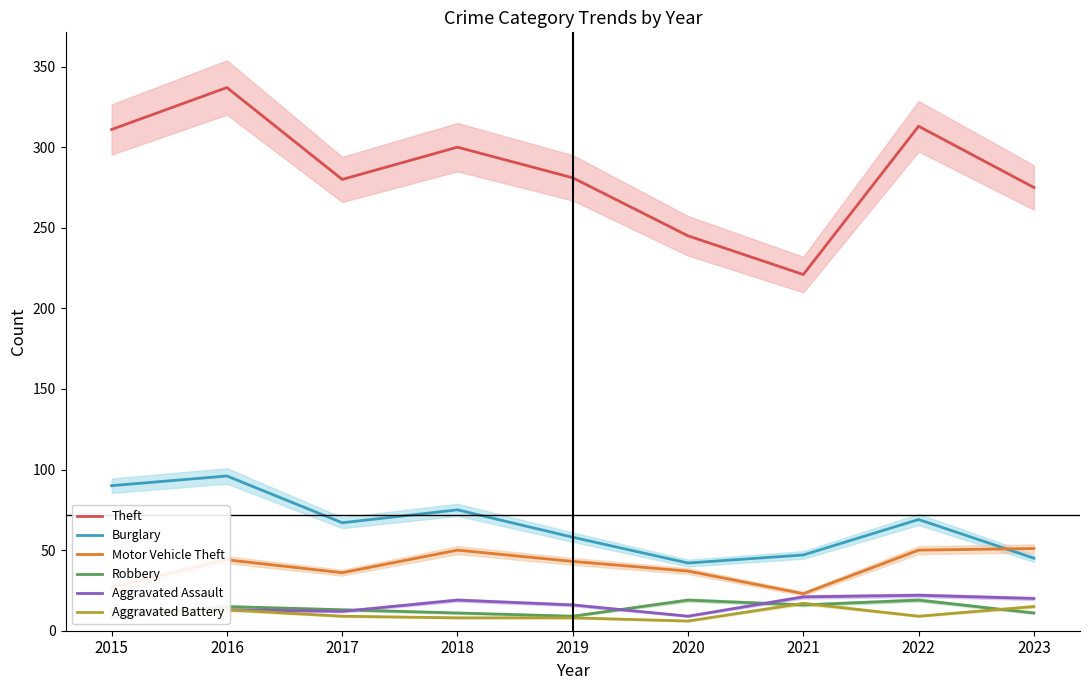

At how many categories does at least one series exceed 117?

9